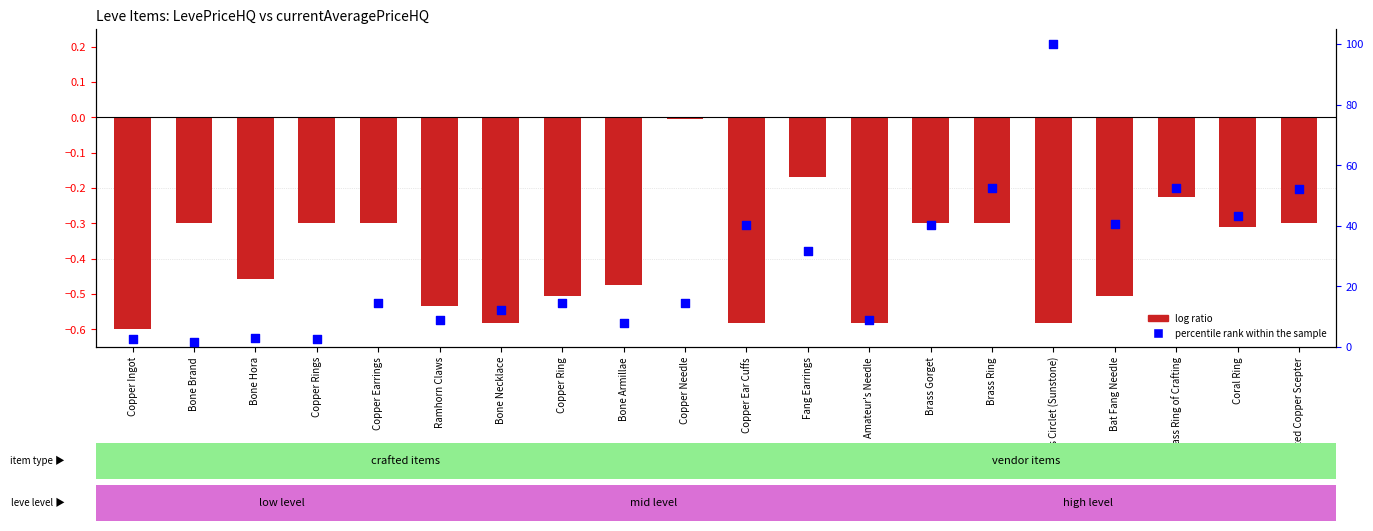

Which series reaches the minimum Y coordinate?

log ratio